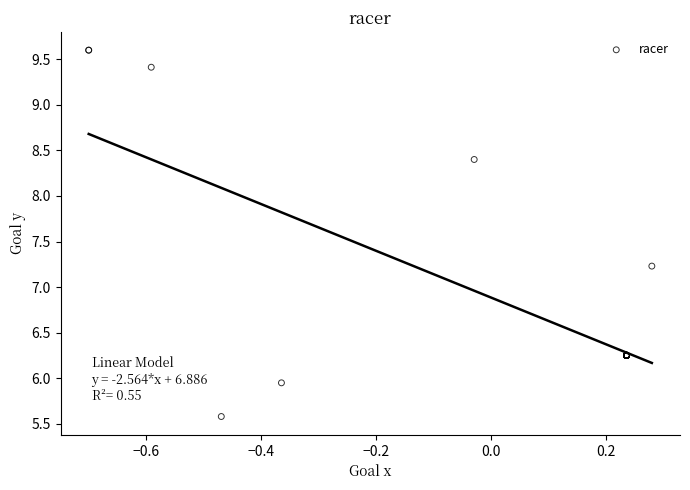

What Y value in the scatter plot is closest to 7?

7.2